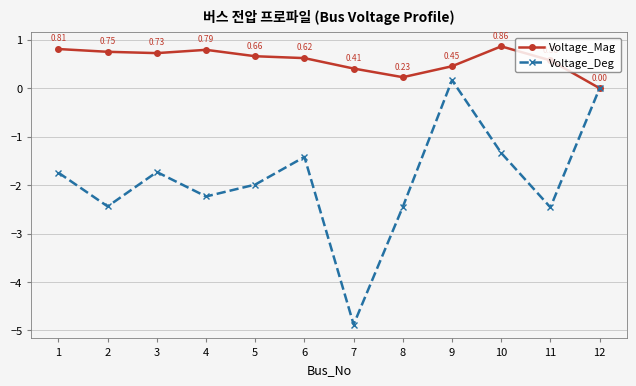

Where does the Voltage_Deg series first go above -1?

9